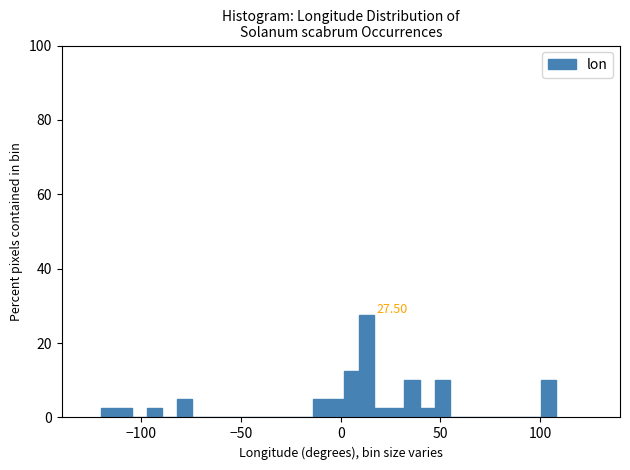

Around what value on the x-axis is the tallest bar? Give the approximate position of its centre, as read against the axis.

15